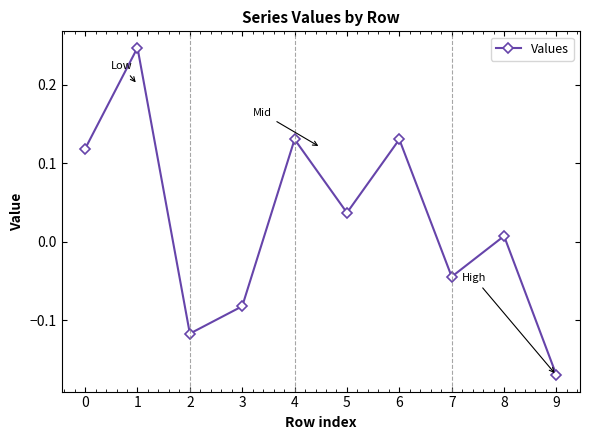

What is the change in value from 0 to 9?

-0.3